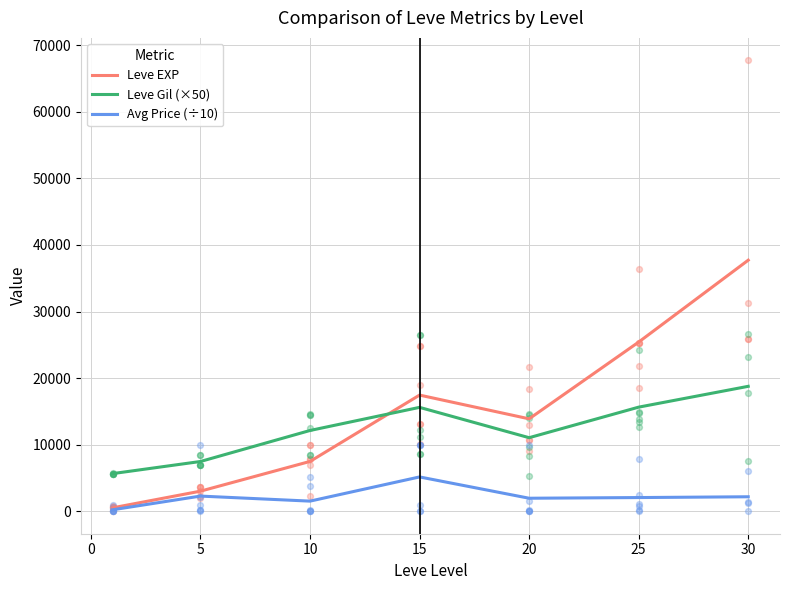

Is the value of Avg Price (÷10) at 10 greater than the value of Leve EXP at 5?

No